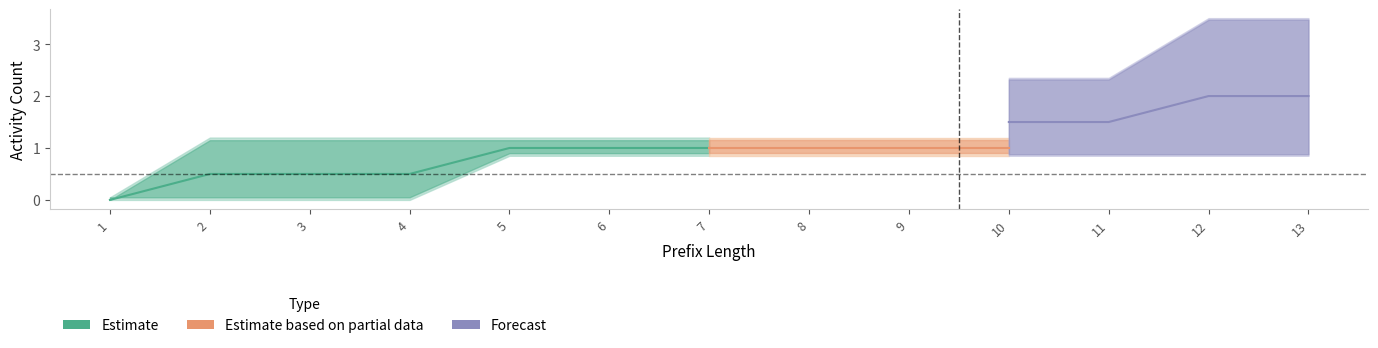

The Leucocytes series shows 1 at 5. True or false?

True